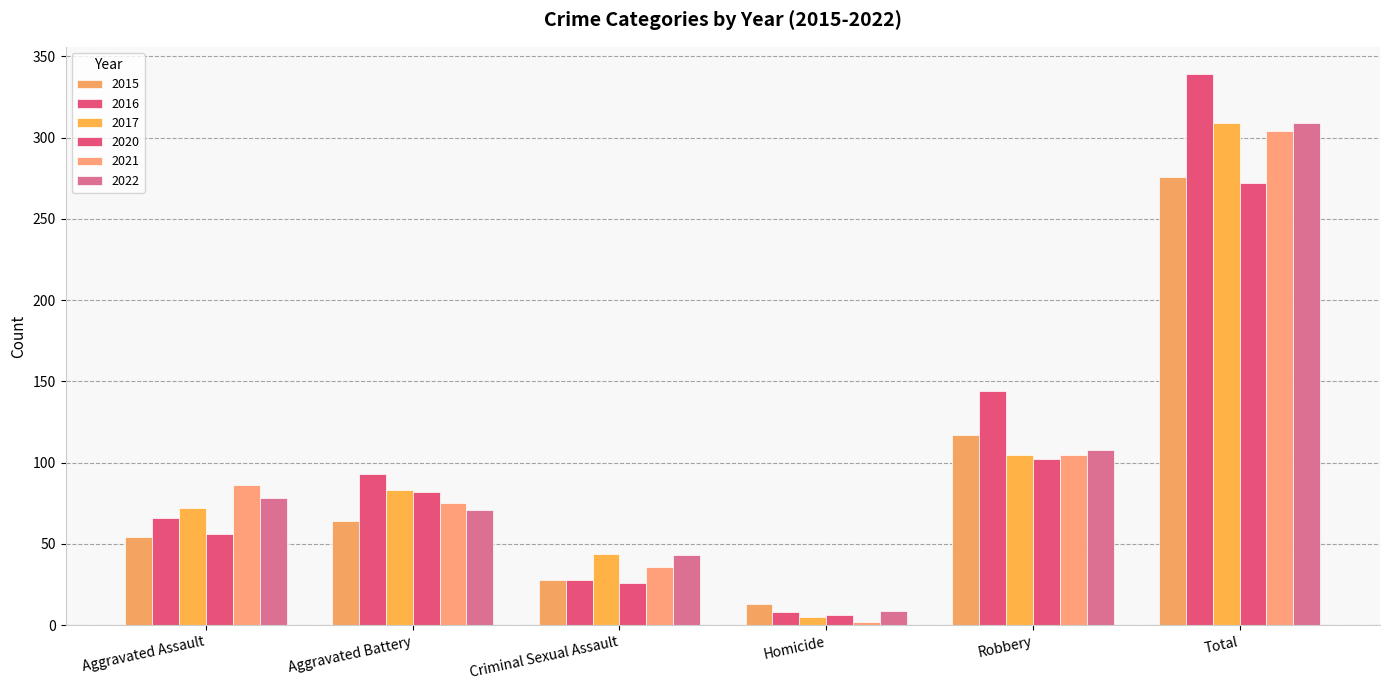

Read the 2016 value at Total.

339